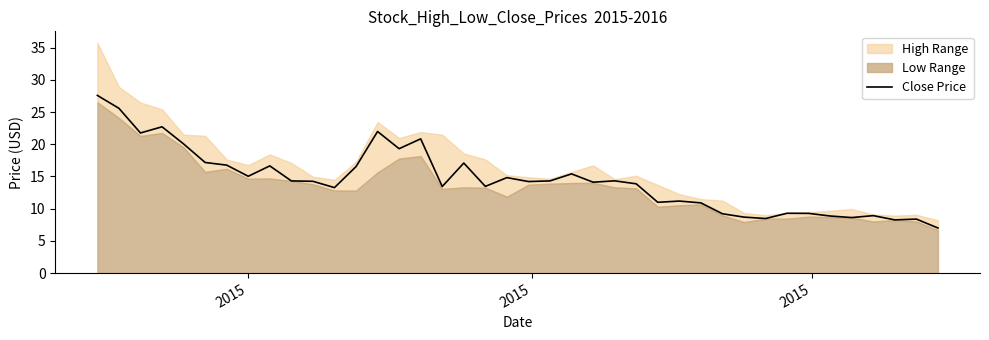

What is the difference between the second highest and second lowest values?

17.3